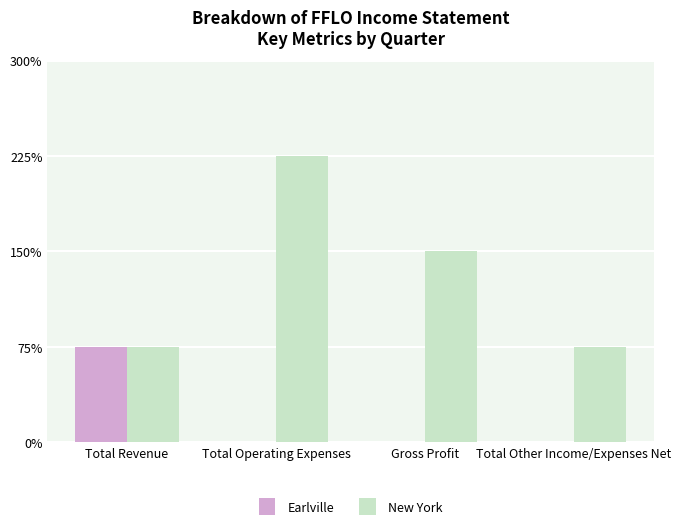

Which category has the lowest value in the Earlville series?

Total Operating Expenses